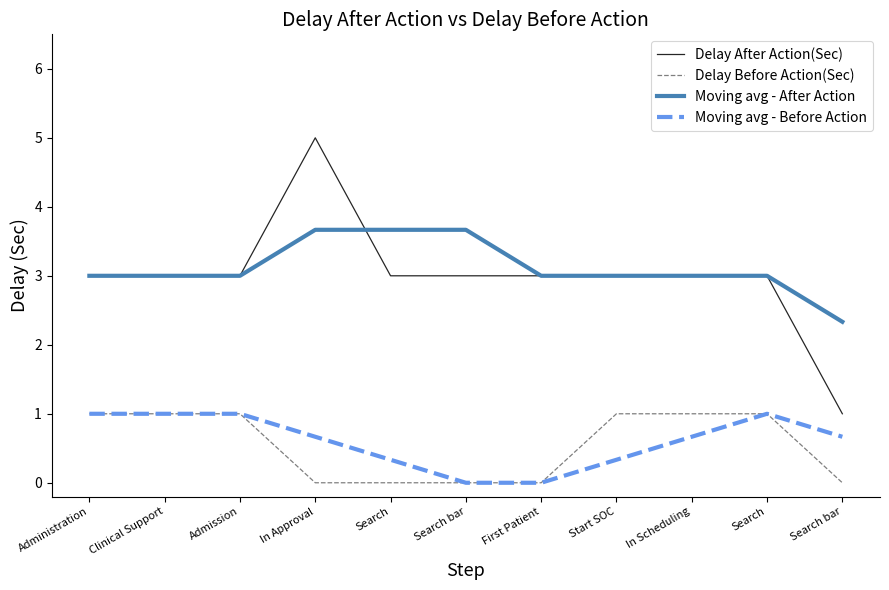

What are all the series names shown in the legend?

Delay After Action(Sec), Delay Before Action(Sec), Moving avg - After Action, Moving avg - Before Action